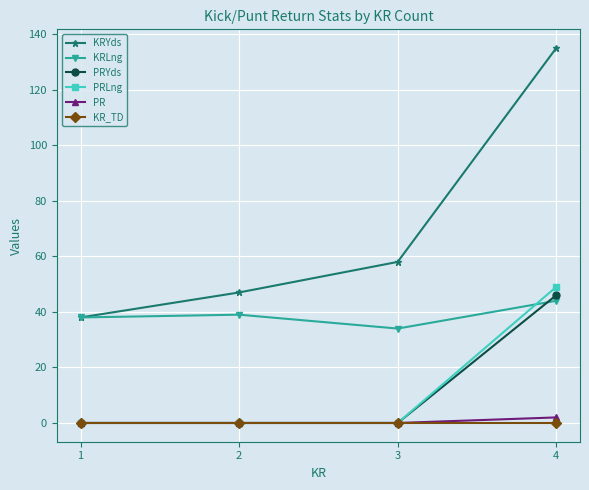

True or false: KRLng and PR cross at least once.

False